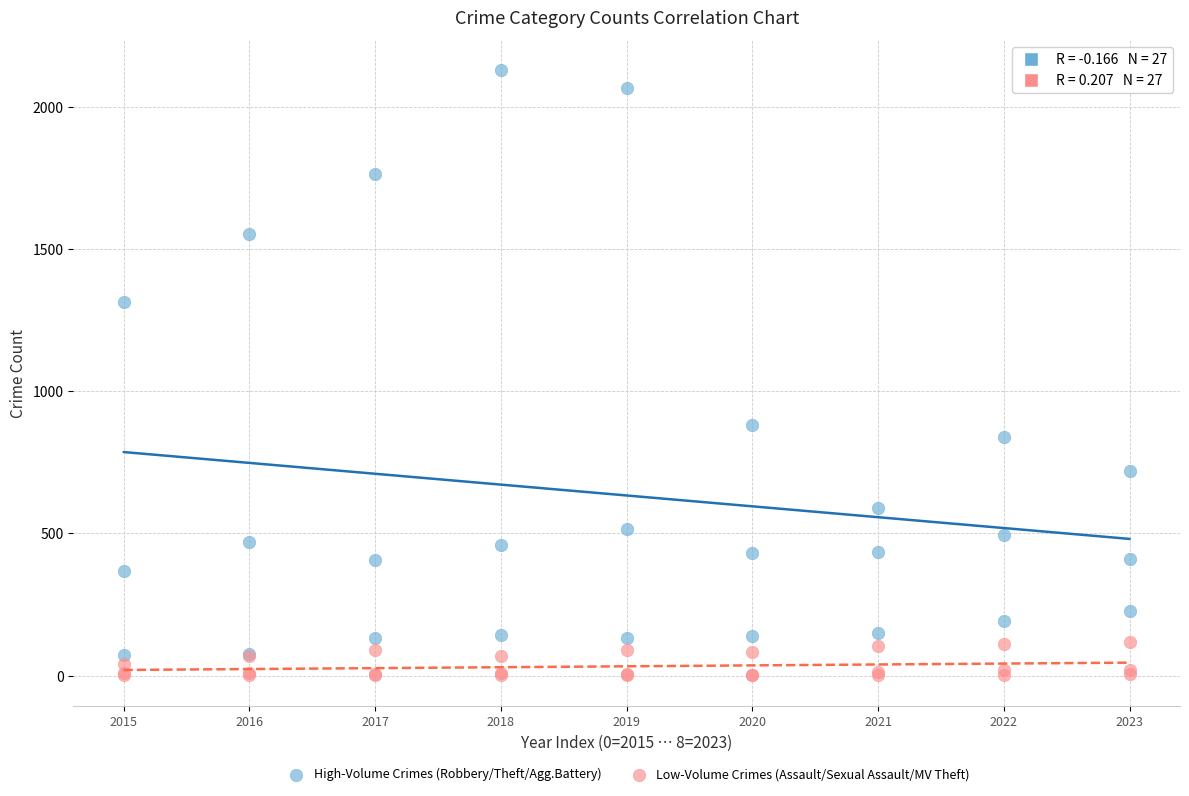

What is the X range (max minus min) for the scatter plot?

8